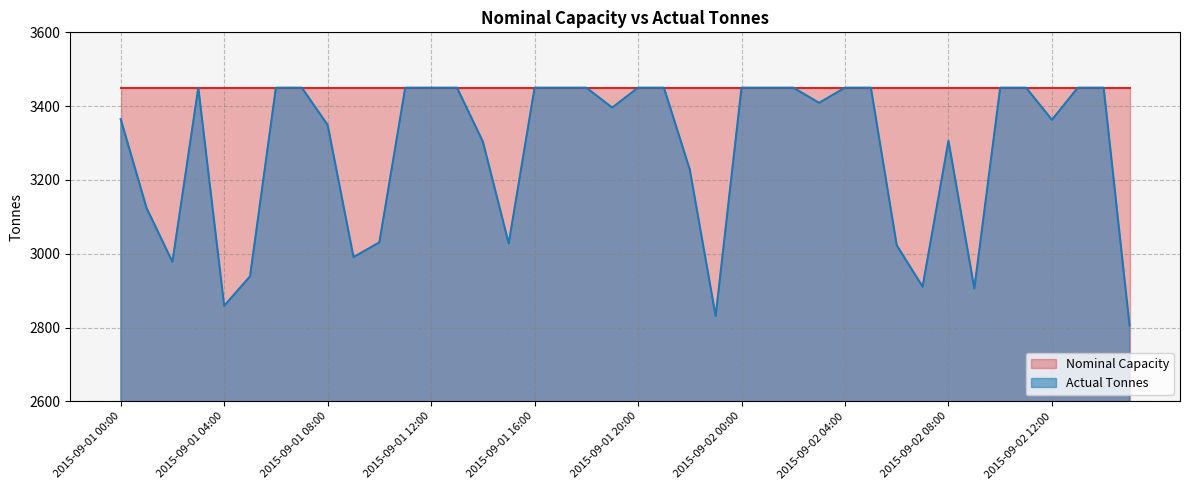

Which has a higher value, 2015-09-01 20:00 or 2015-09-01 10:00?

2015-09-01 20:00